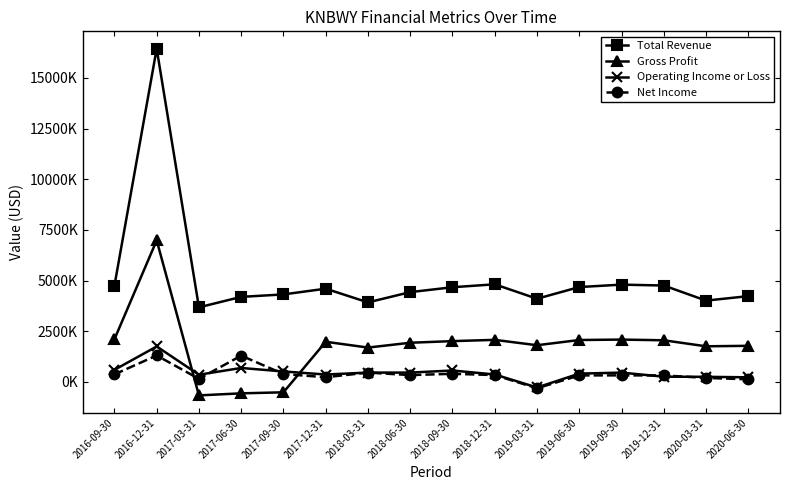

True or false: Net Income and Operating Income or Loss intersect in this chart.

True